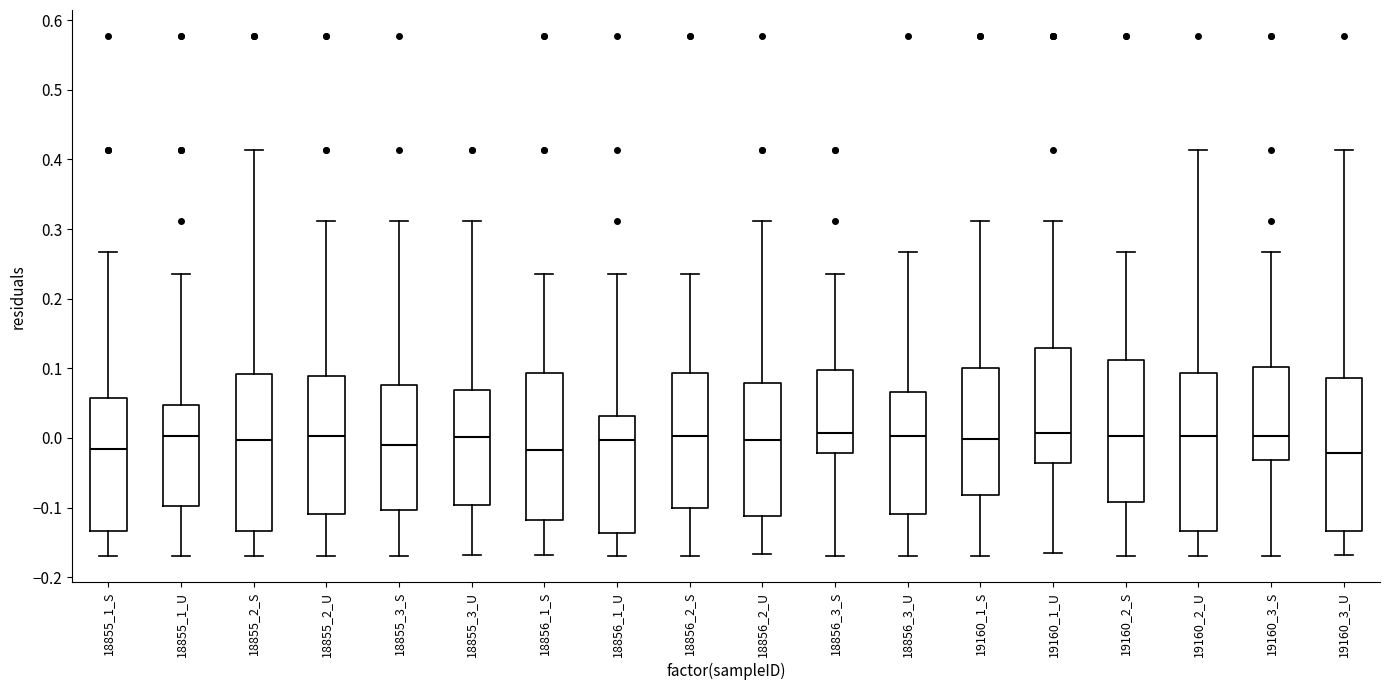

Reading left to right, transcribe this box plot: for each box, give where its median line is, the range the box spans, and where its two whiskers end, as read against the y-axis. The values are not printed on the chart, so give them approximately, as read against the axis.

18855_1_S: median -0.02, box -0.13 to 0.06, whiskers -0.17 to 0.27
18855_1_U: median 0.00, box -0.10 to 0.05, whiskers -0.17 to 0.24
18855_2_S: median 0.00, box -0.13 to 0.09, whiskers -0.17 to 0.41
18855_2_U: median 0.00, box -0.11 to 0.09, whiskers -0.17 to 0.31
18855_3_S: median -0.01, box -0.10 to 0.08, whiskers -0.17 to 0.31
18855_3_U: median 0.00, box -0.10 to 0.07, whiskers -0.17 to 0.31
18856_1_S: median -0.02, box -0.12 to 0.09, whiskers -0.17 to 0.24
18856_1_U: median 0.00, box -0.14 to 0.03, whiskers -0.17 to 0.24
18856_2_S: median 0.00, box -0.10 to 0.09, whiskers -0.17 to 0.24
18856_2_U: median 0.00, box -0.11 to 0.08, whiskers -0.17 to 0.31
18856_3_S: median 0.01, box -0.02 to 0.10, whiskers -0.17 to 0.24
18856_3_U: median 0.00, box -0.11 to 0.07, whiskers -0.17 to 0.27
19160_1_S: median 0.00, box -0.08 to 0.10, whiskers -0.17 to 0.31
19160_1_U: median 0.01, box -0.04 to 0.13, whiskers -0.16 to 0.31
19160_2_S: median 0.00, box -0.09 to 0.11, whiskers -0.17 to 0.27
19160_2_U: median 0.00, box -0.13 to 0.09, whiskers -0.17 to 0.41
19160_3_S: median 0.00, box -0.03 to 0.10, whiskers -0.17 to 0.27
19160_3_U: median -0.02, box -0.13 to 0.09, whiskers -0.17 to 0.41